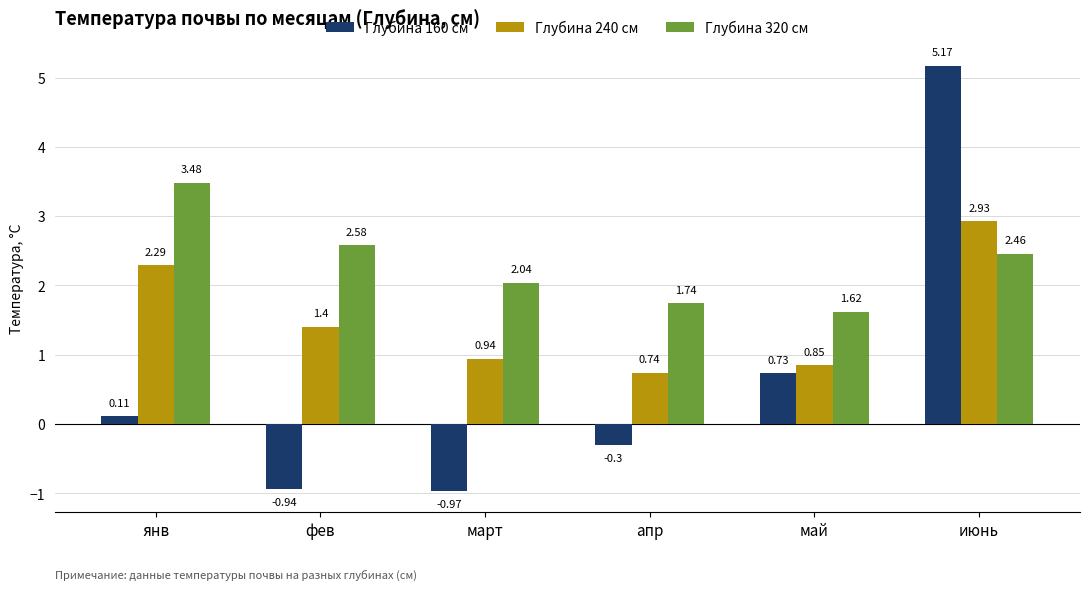

What is the total value across all series at фев?

3.0